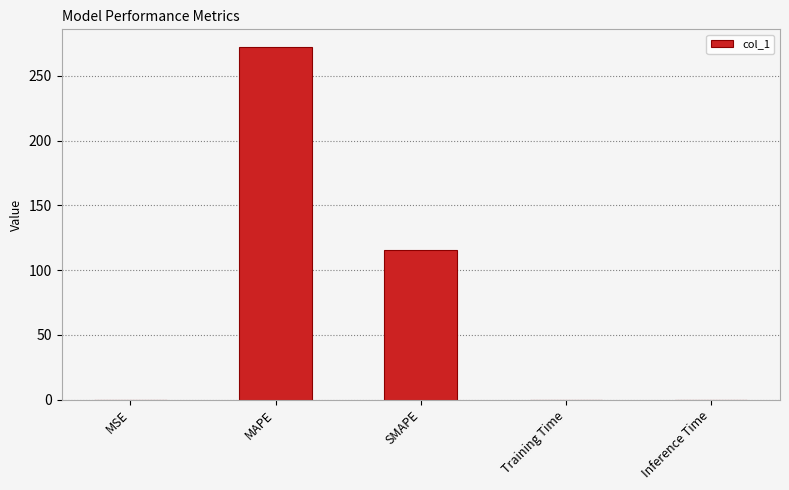

How many data points does each series have?

5